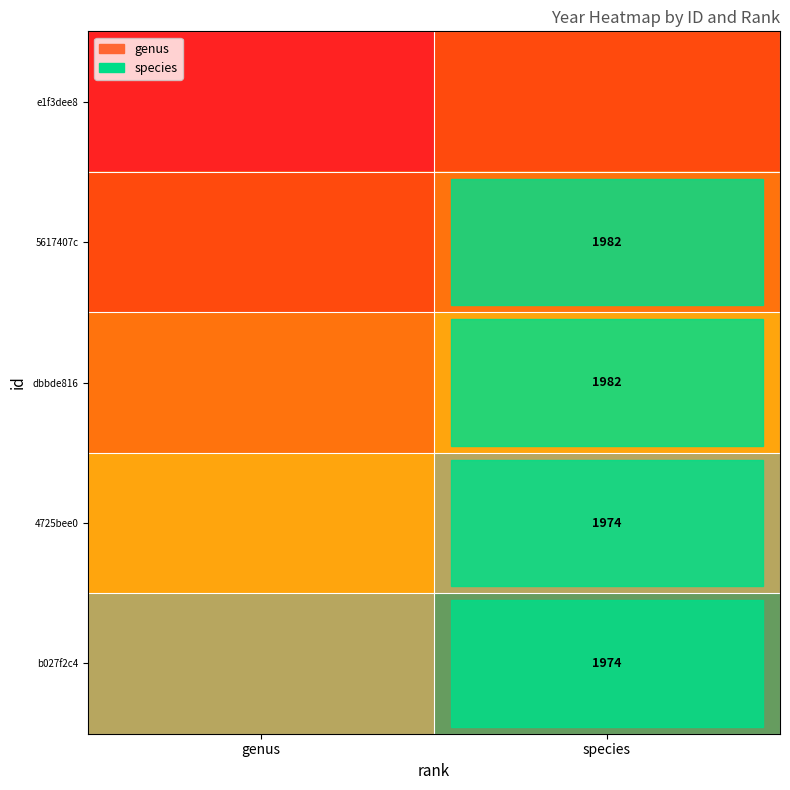

At which category is the sum across all series the highest?

species